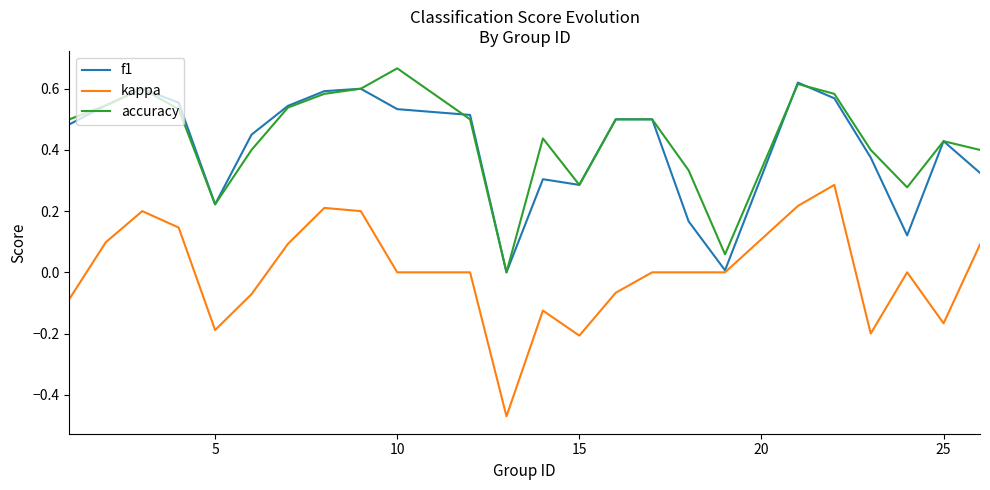

True or false: kappa and accuracy intersect in this chart.

False